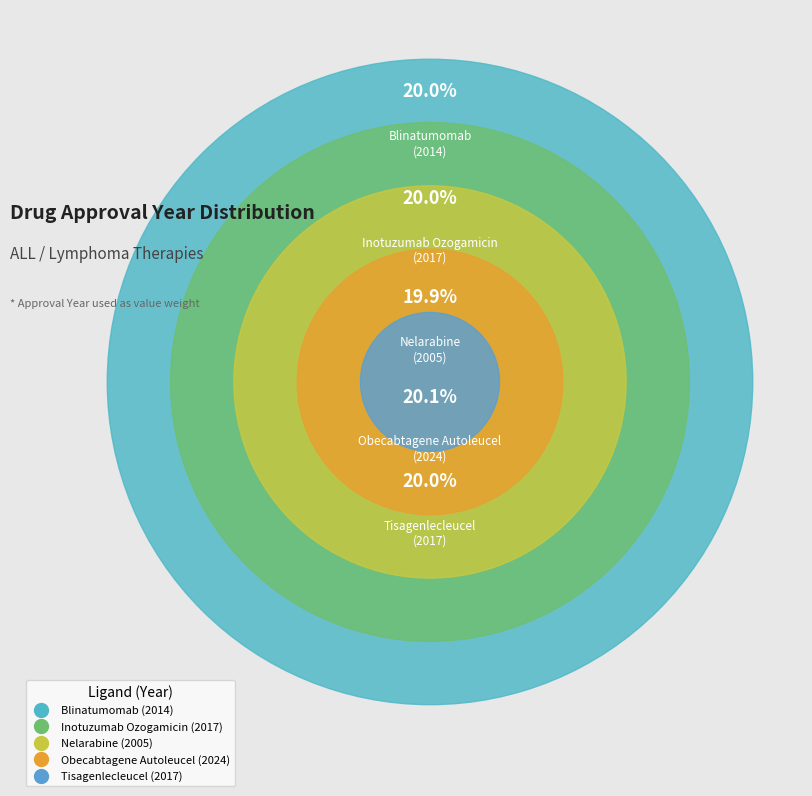

Which slice is the smallest?

Nelarabine